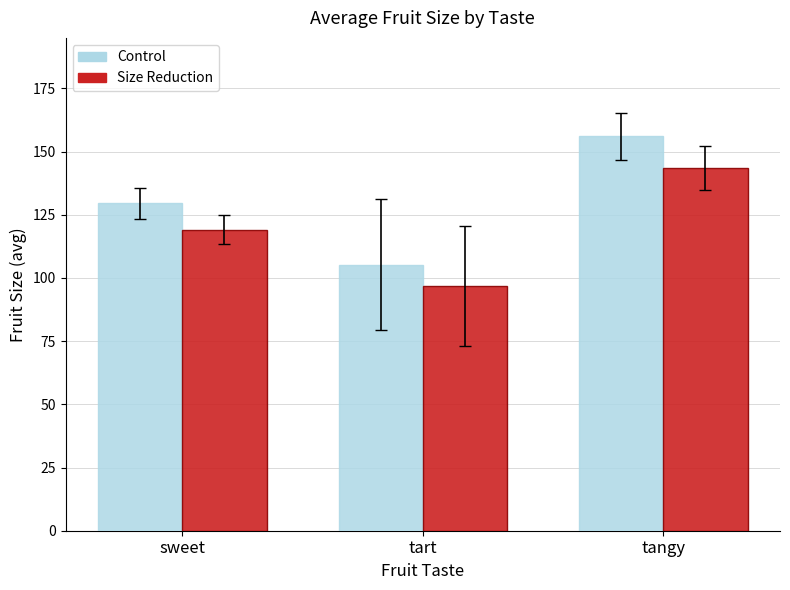

What are all the series names shown in the legend?

Control, Size Reduction